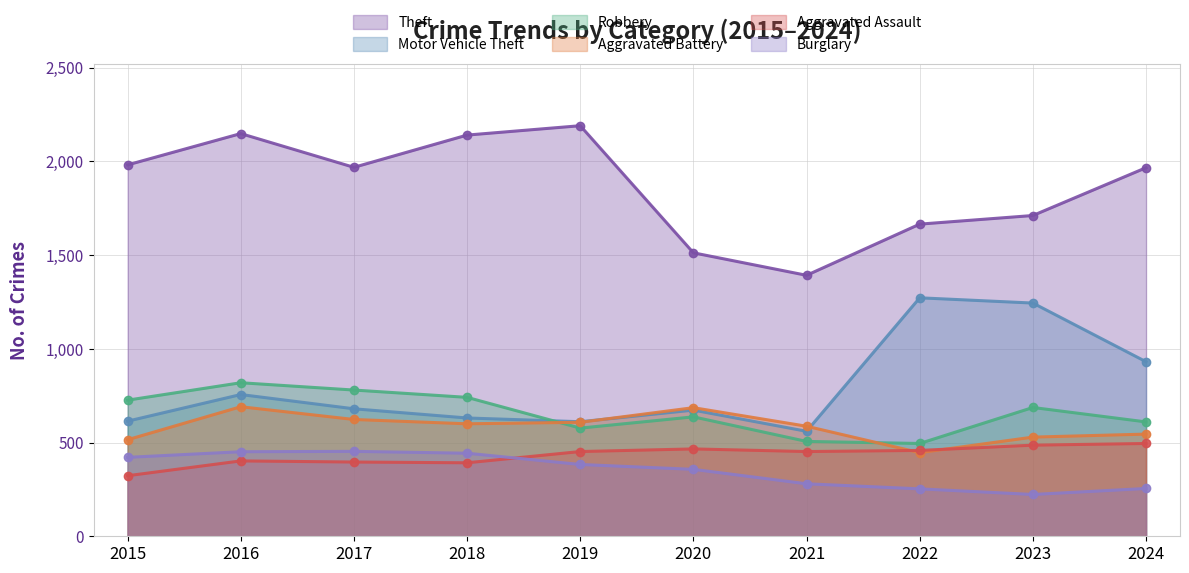

Rank the series by their maximum value, from highest to lowest.

Theft, Motor Vehicle Theft, Robbery, Aggravated Battery, Aggravated Assault, Burglary